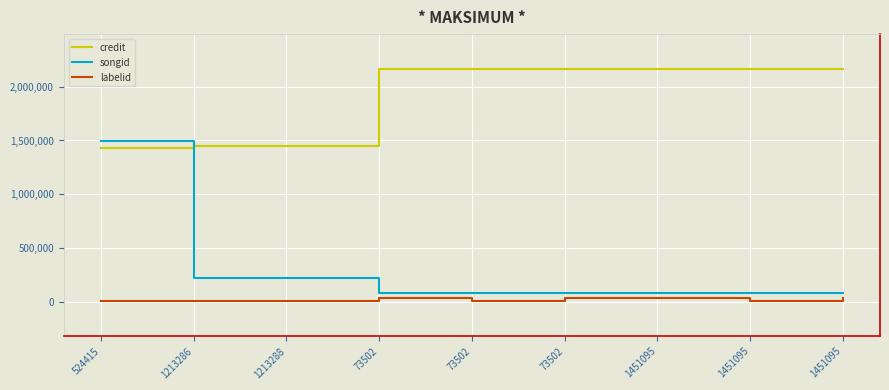

What are all the series names shown in the legend?

credit, songid, labelid